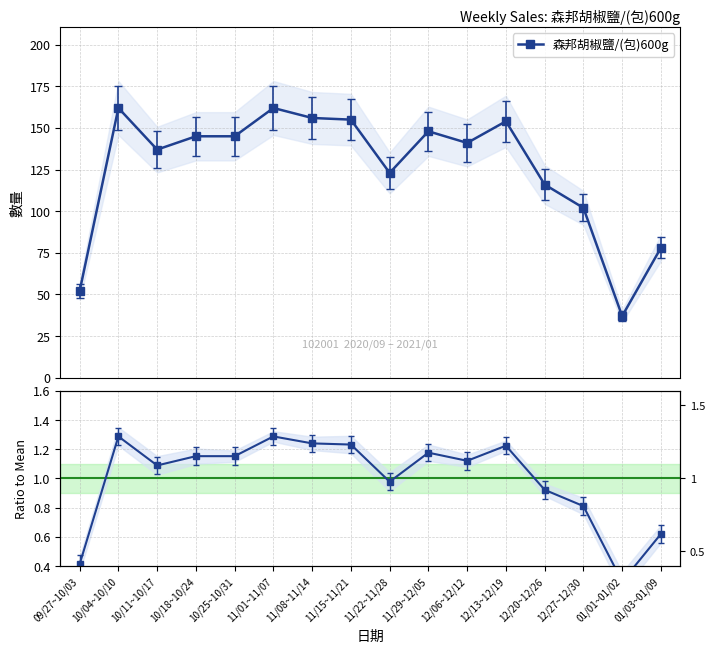

At which category does the chart reach its peak across all series?

10/04~10/10